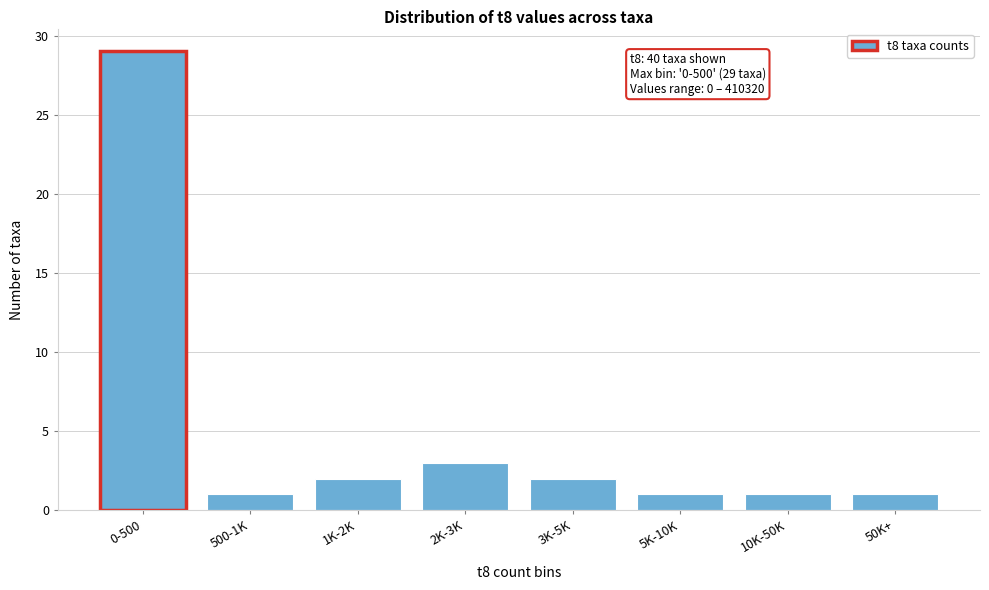

Reading right to left, list all the values displayed in this chart.

50K+=1	10K-50K=1	5K-10K=1	3K-5K=2	2K-3K=3	1K-2K=2	500-1K=1	0-500=29